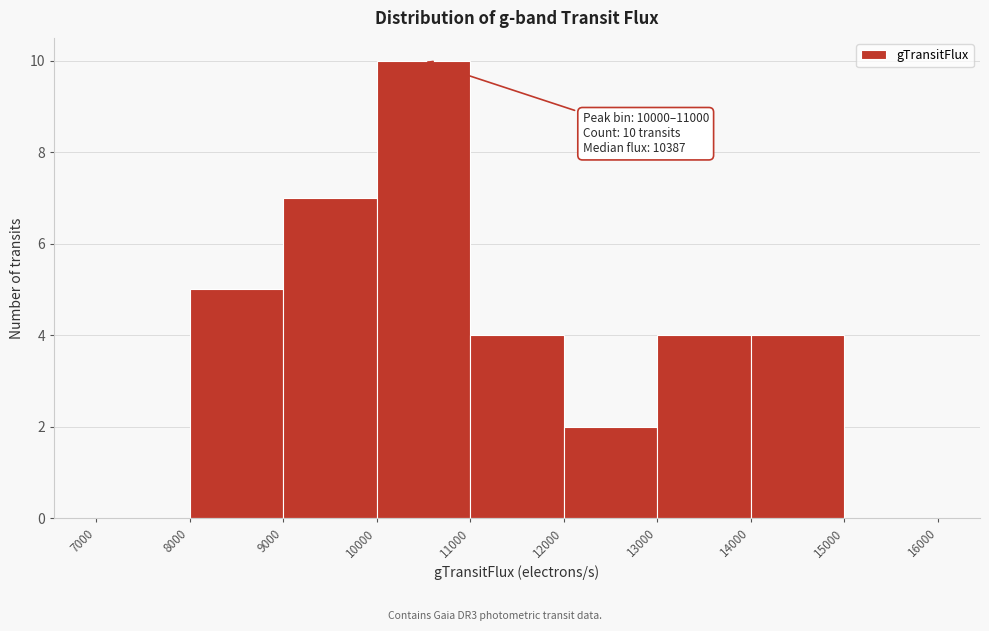

Which range on the x-axis has the tallest bar?

10000 to 11000